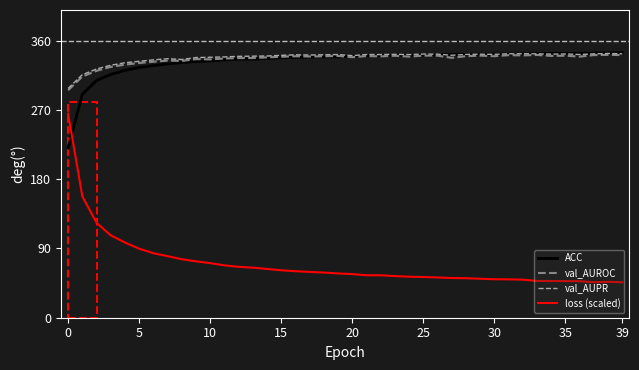

True or false: val_AUPR and loss (scaled) intersect in this chart.

False